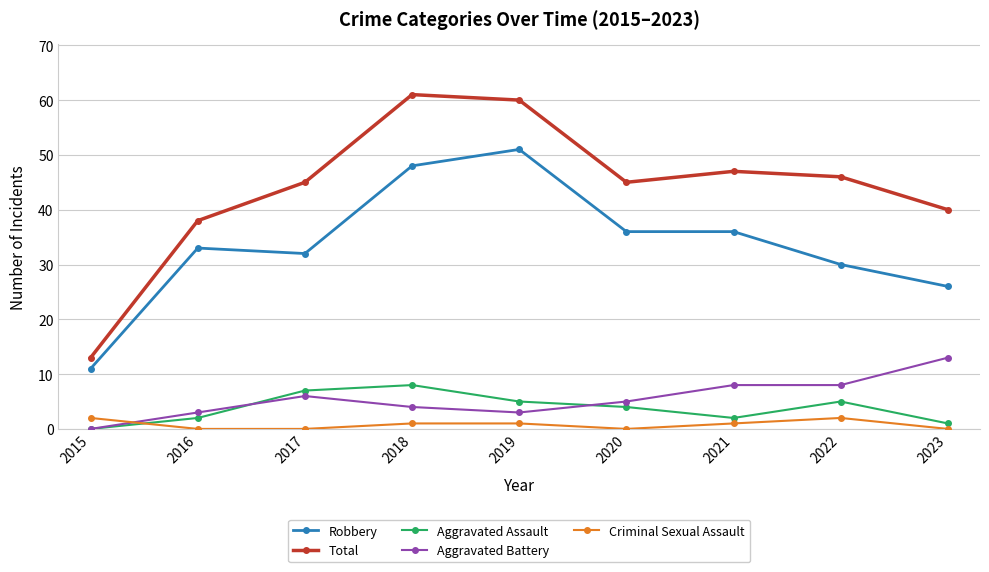

Rank the series by their maximum value, from lowest to highest.

Criminal Sexual Assault, Aggravated Assault, Aggravated Battery, Robbery, Total